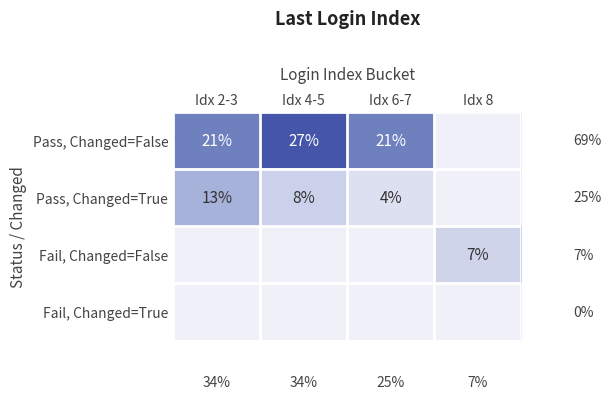

What is the sum of the Pass, Changed=False values at Idx 6-7 and Idx 2-3?

42